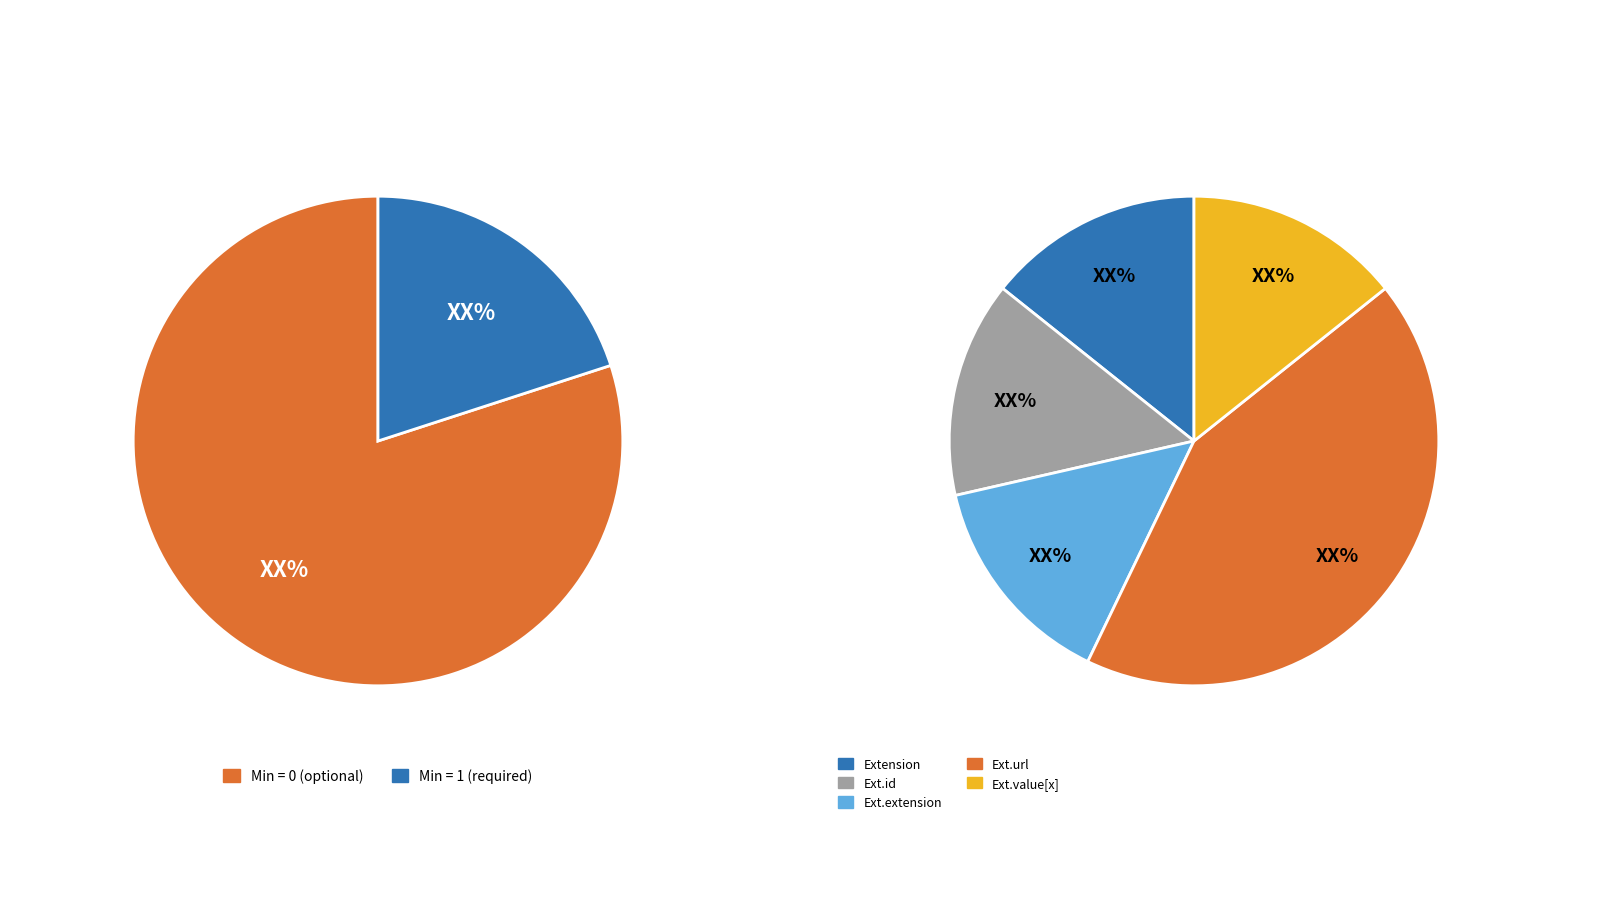

What is the change in value from Extension to Extension.url?

+1